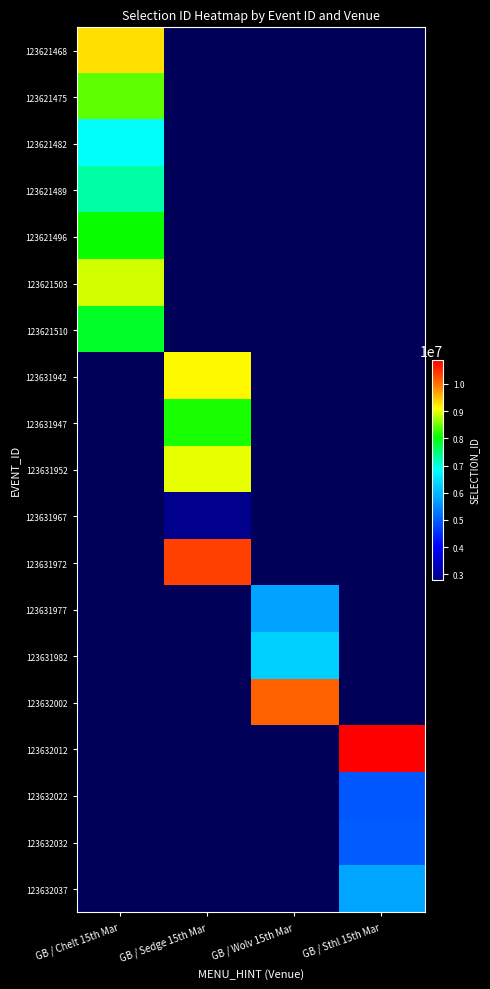

List the series in order of their peak value, highest first.

123621468, 123621503, 123621475, 123621510, 123631942, 123631947, 123631952, 123631967, 123631972, 123631977, 123631982, 123632002, 123632012, 123632022, 123632032, 123632037, 123621496, 123621489, 123621482